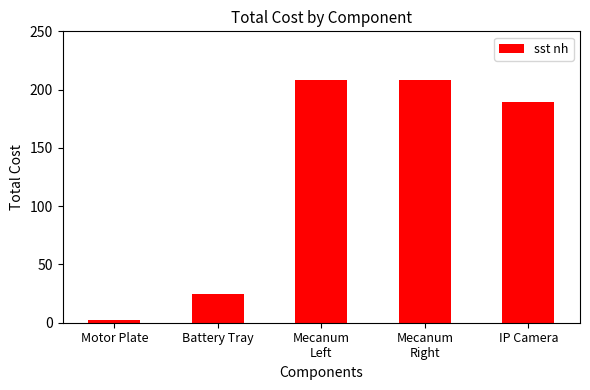

How many values are below 189?

2